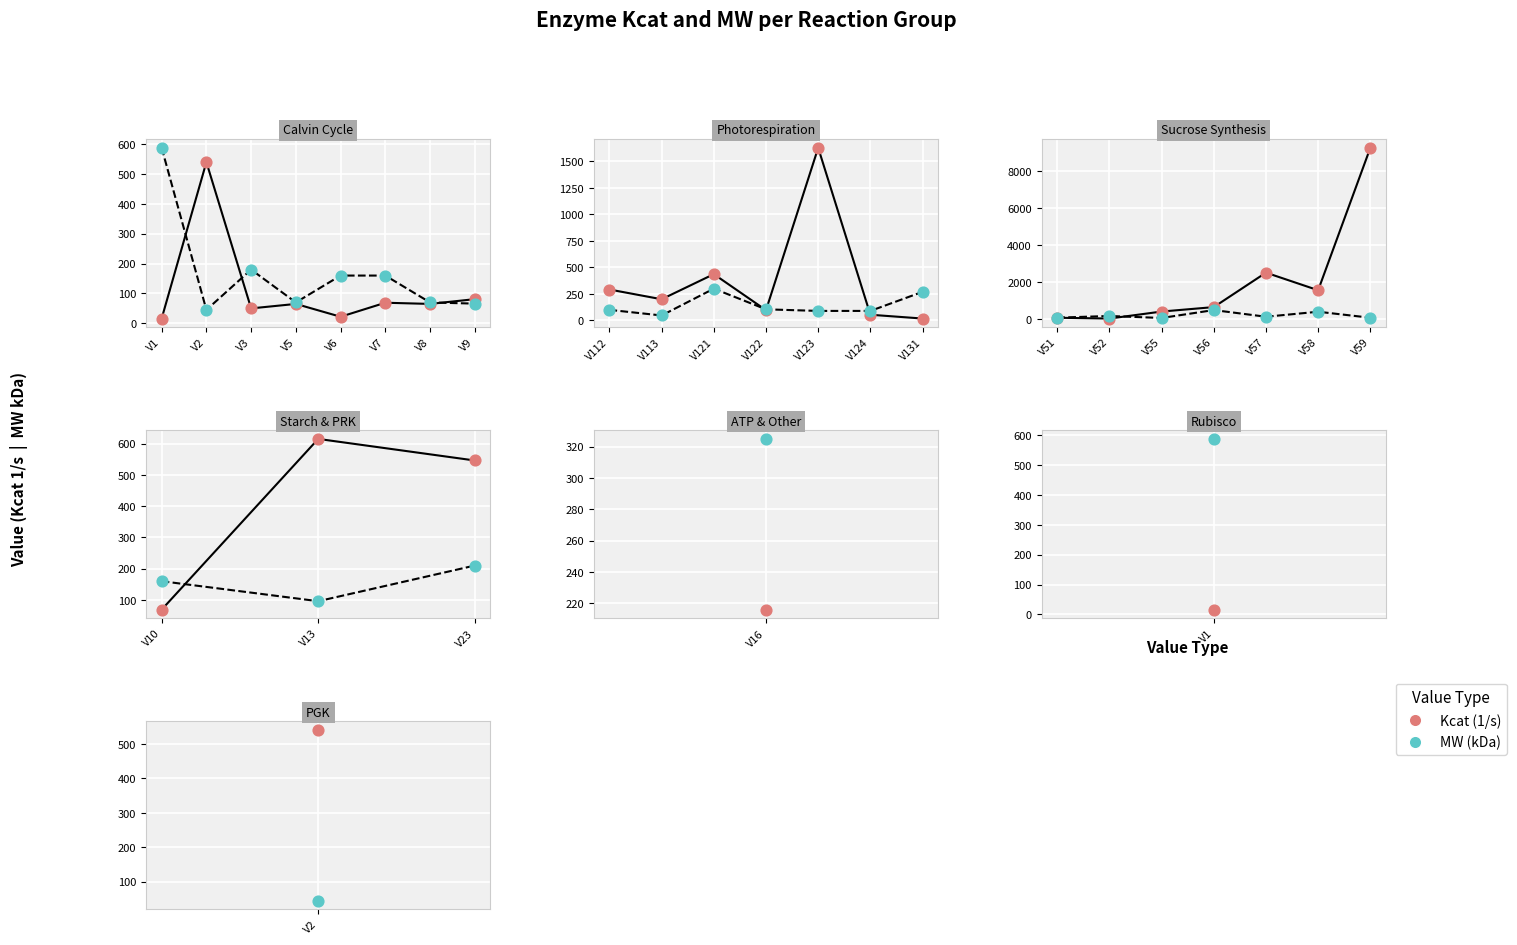

Which series contains the lowest Y value?

Kcat (1/s)